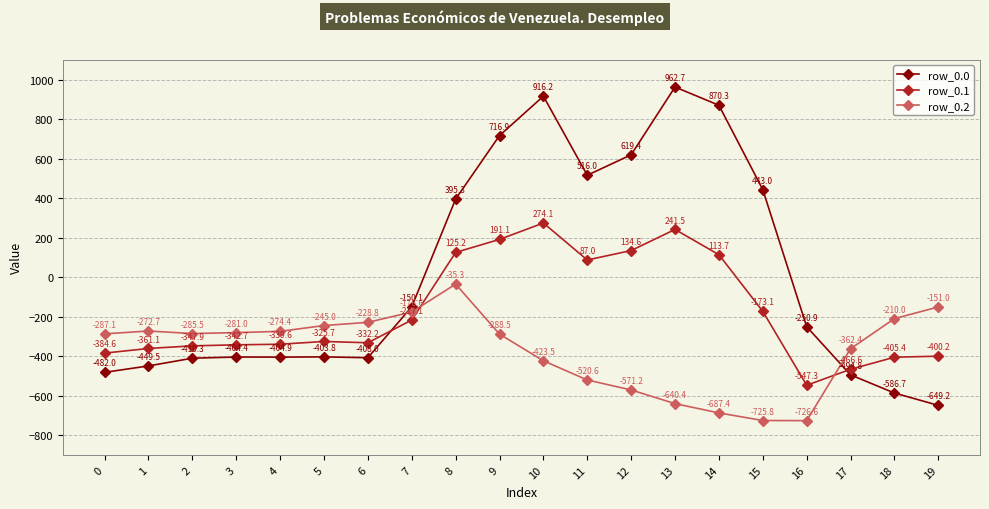

How many lines are shown in the chart?

3